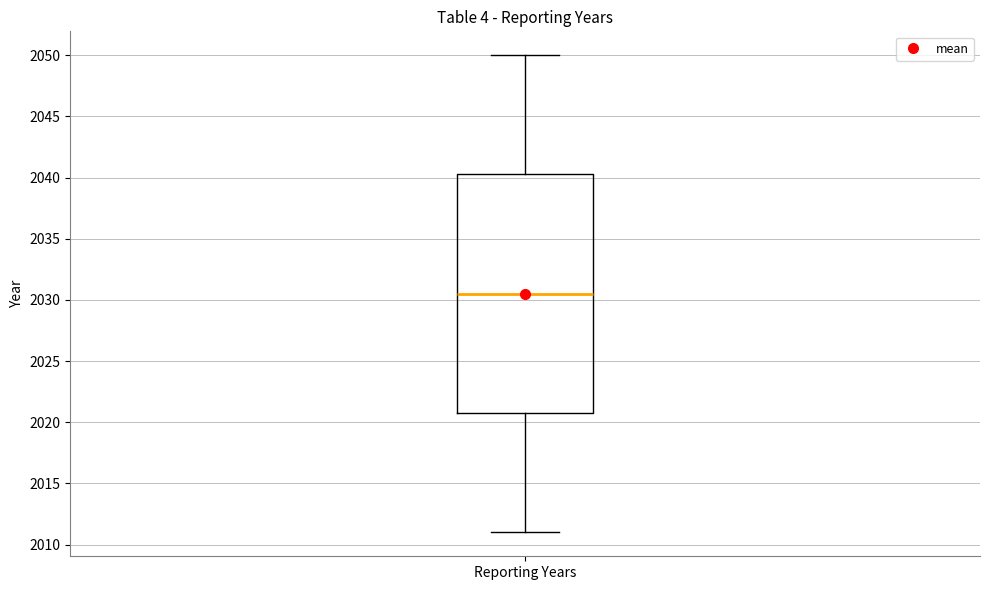

Read this box plot against the y-axis: the position of the median line, the range covered by the box, and the ends of both whiskers. The values are not printed on the chart, so give them approximately, as read against the axis.

median 2030.5, box 2021.0 to 2040.5, whiskers 2011.0 to 2050.0